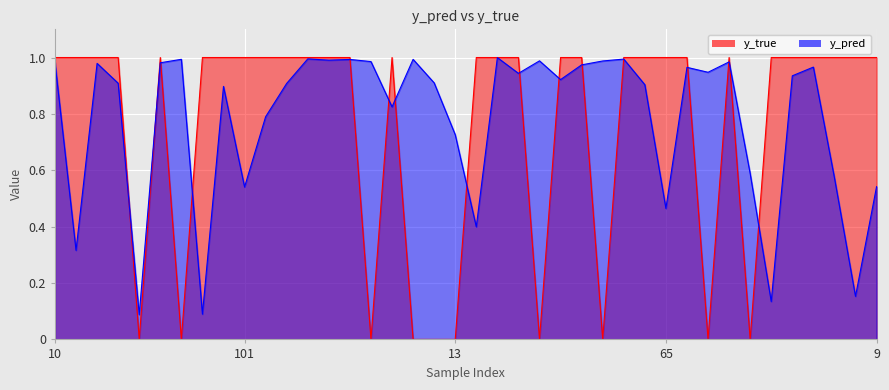

How many series are shown in this chart?

2